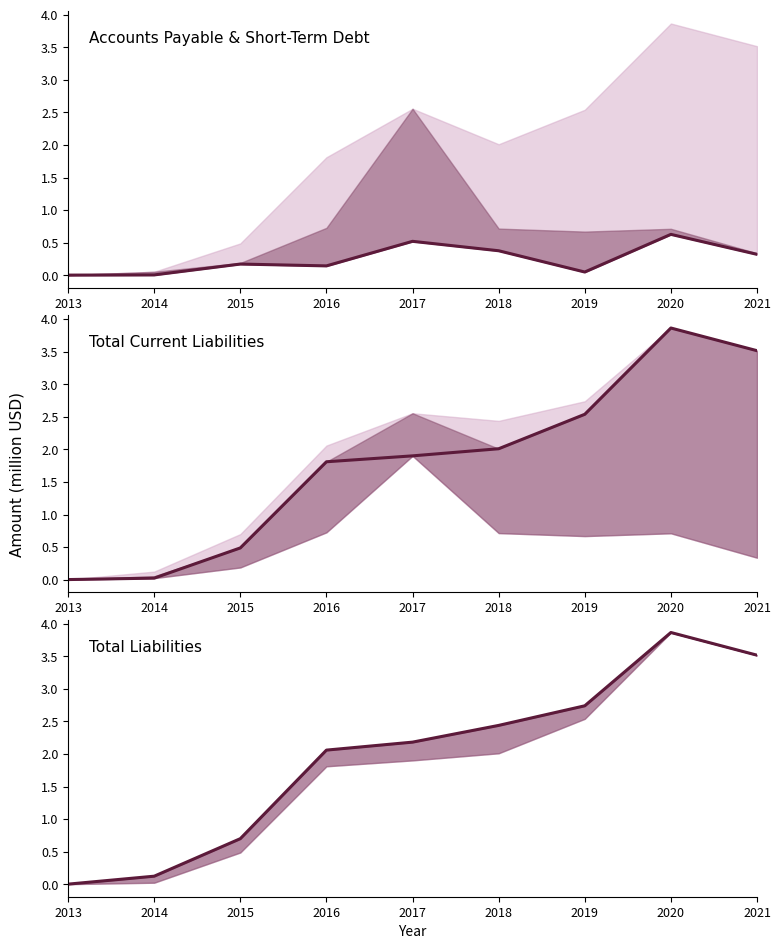

Which series has the largest range (max minus min)?

Total Current Liabilities